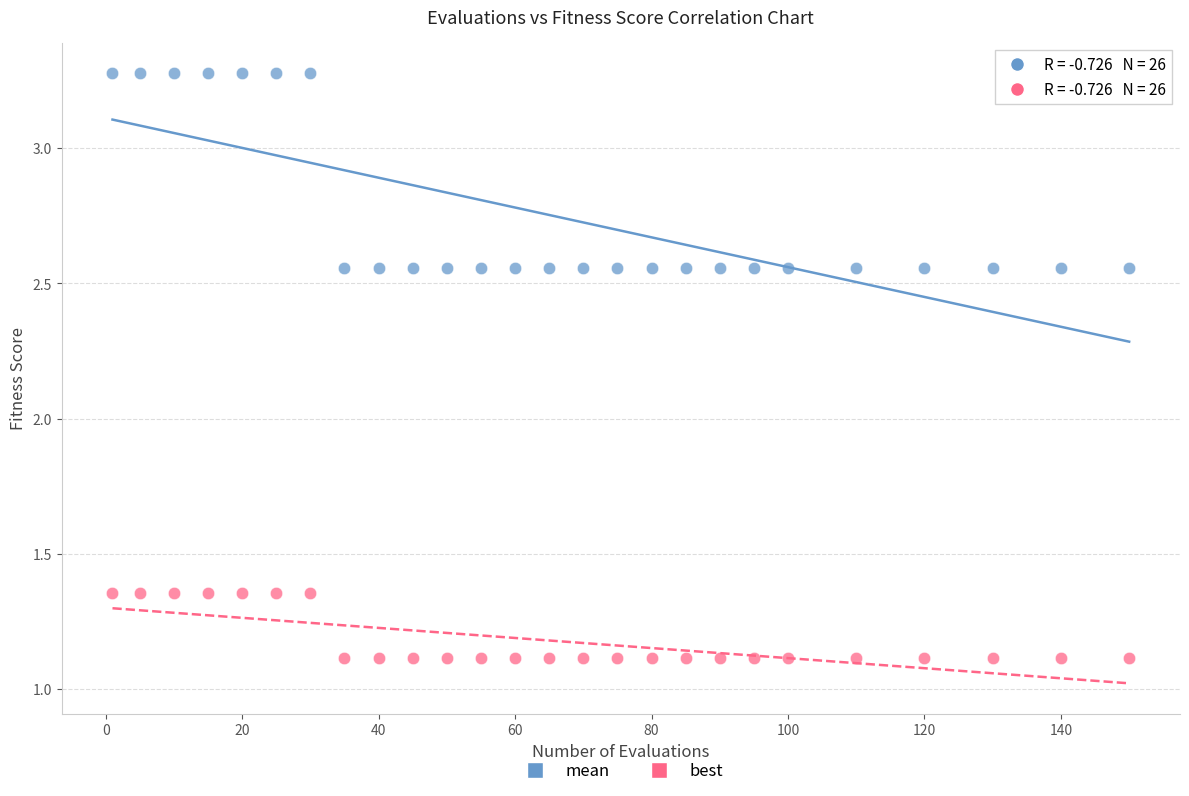

What is the X range (max minus min) for the scatter plot?

149.0